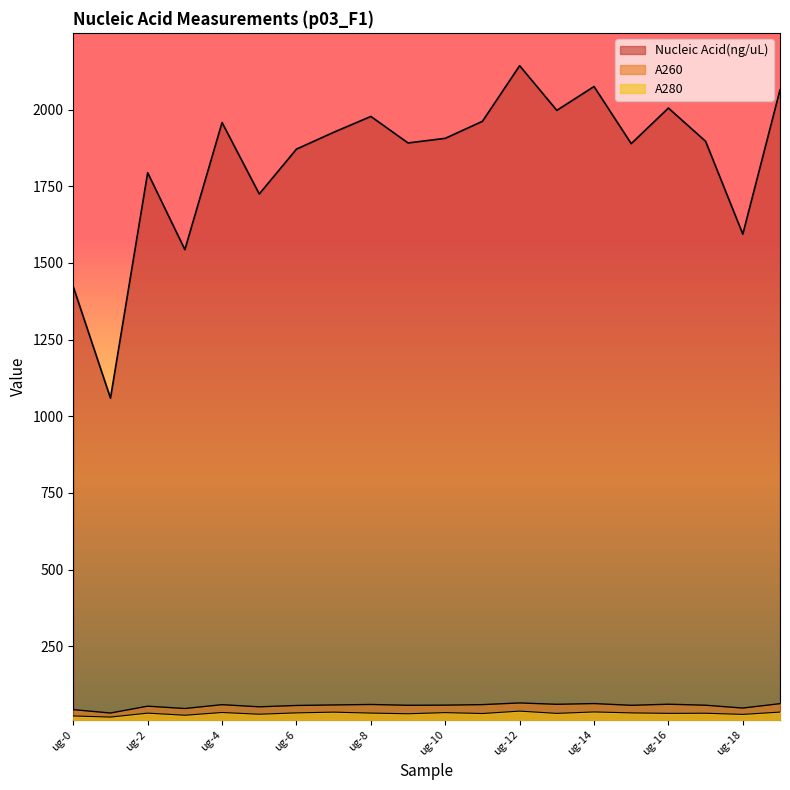

What is the minimum value for A260?

32.1